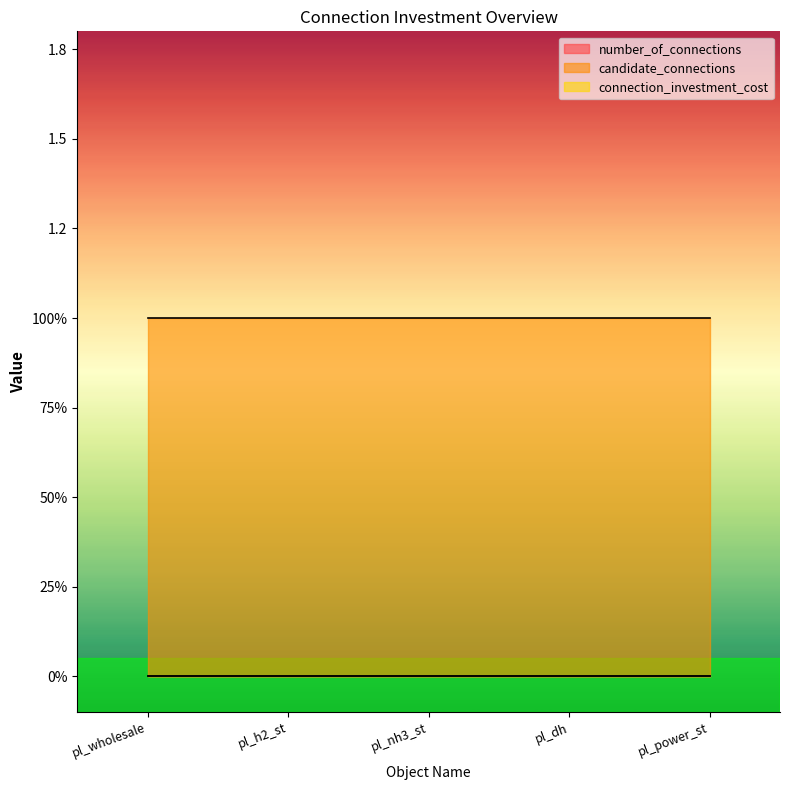

True or false: number_of_connections and connection_investment_cost cross at least once.

False